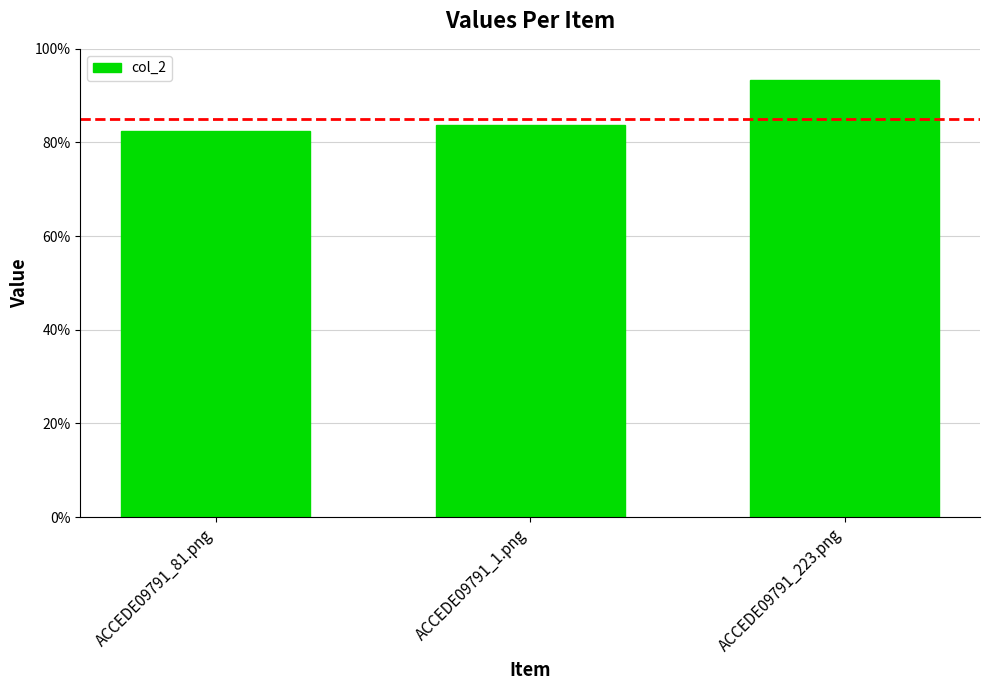

The value at ACCEDE09791_223.png is 0.2. True or false?

False